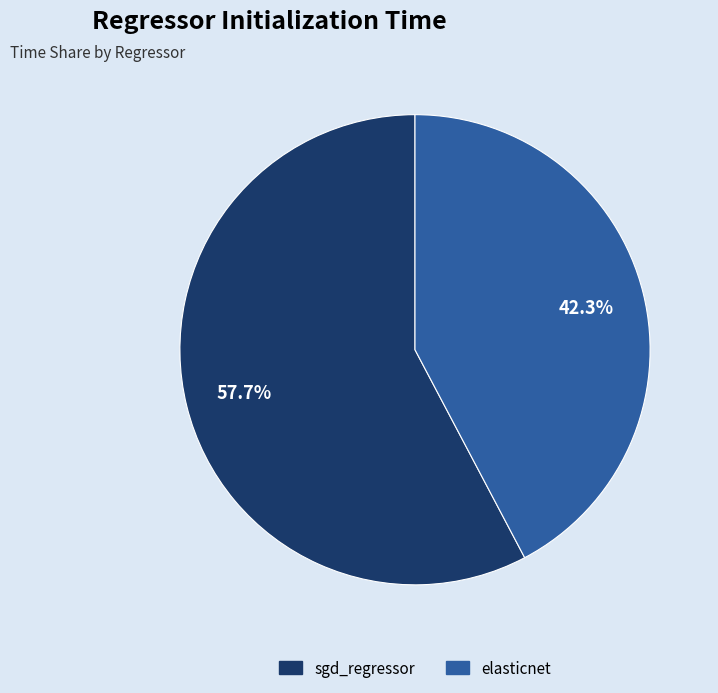

Is it true that sgd_regressor is 47% of the pie?

False